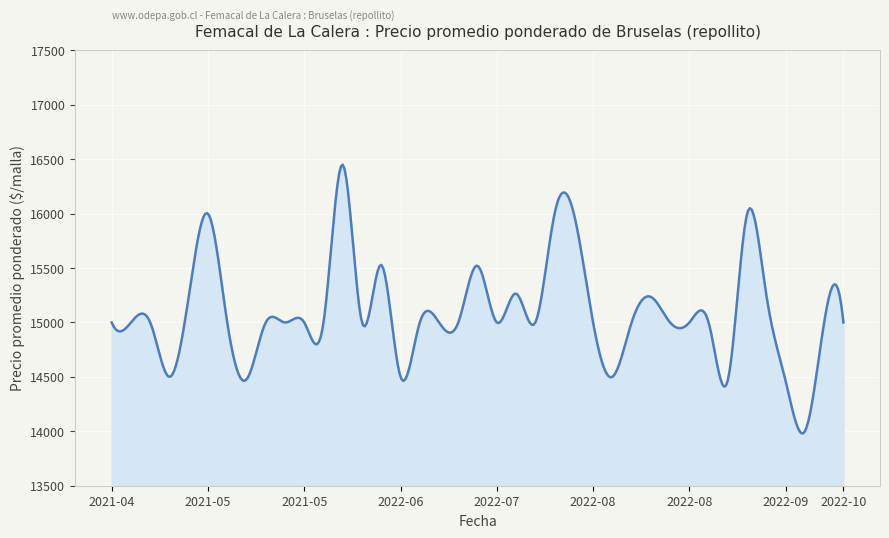

What is the difference between the maximum and minimum values?

2468.6